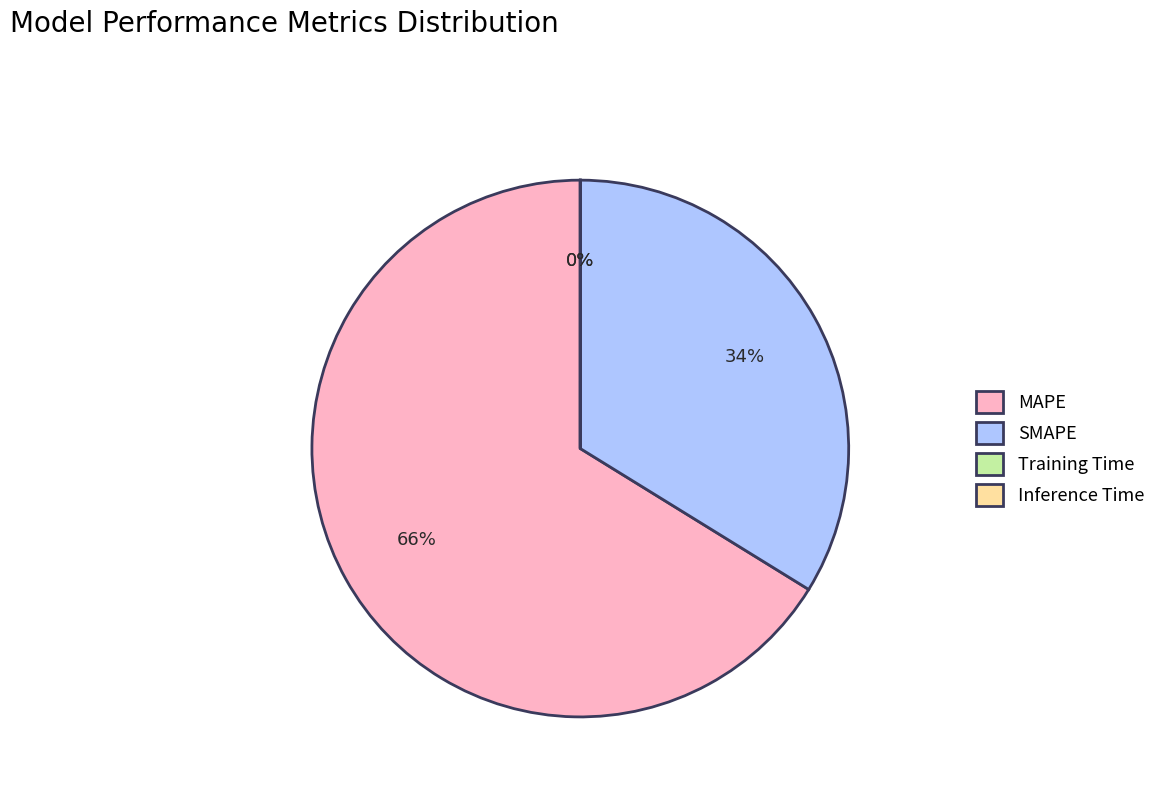

Is SMAPE the majority of the pie?

No